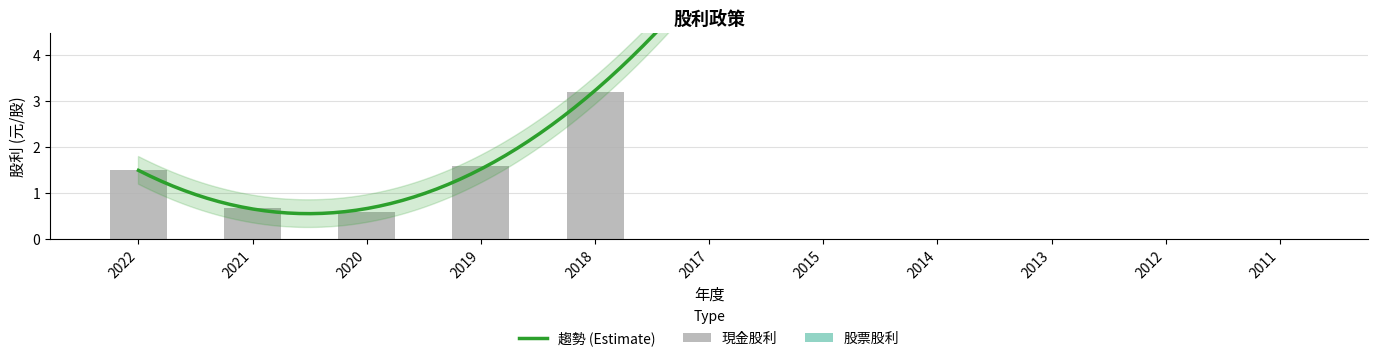

Rank the categories by value from lowest to highest.

2017, 2015, 2014, 2013, 2012, 2011, 2020, 2021, 2022, 2019, 2018